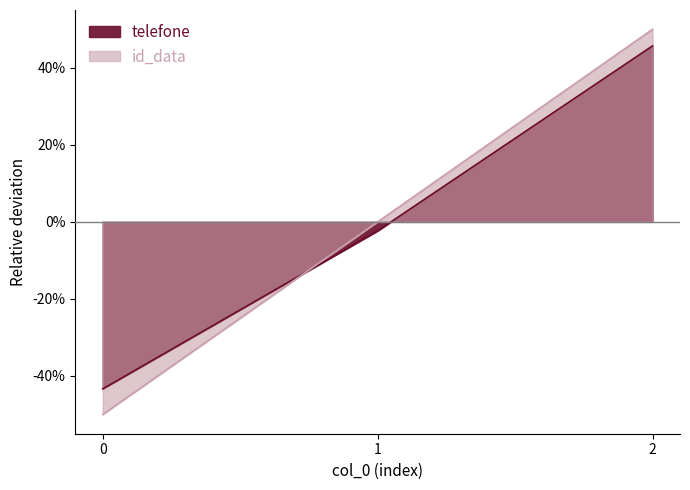

At which label is telefone closest to 0?

1